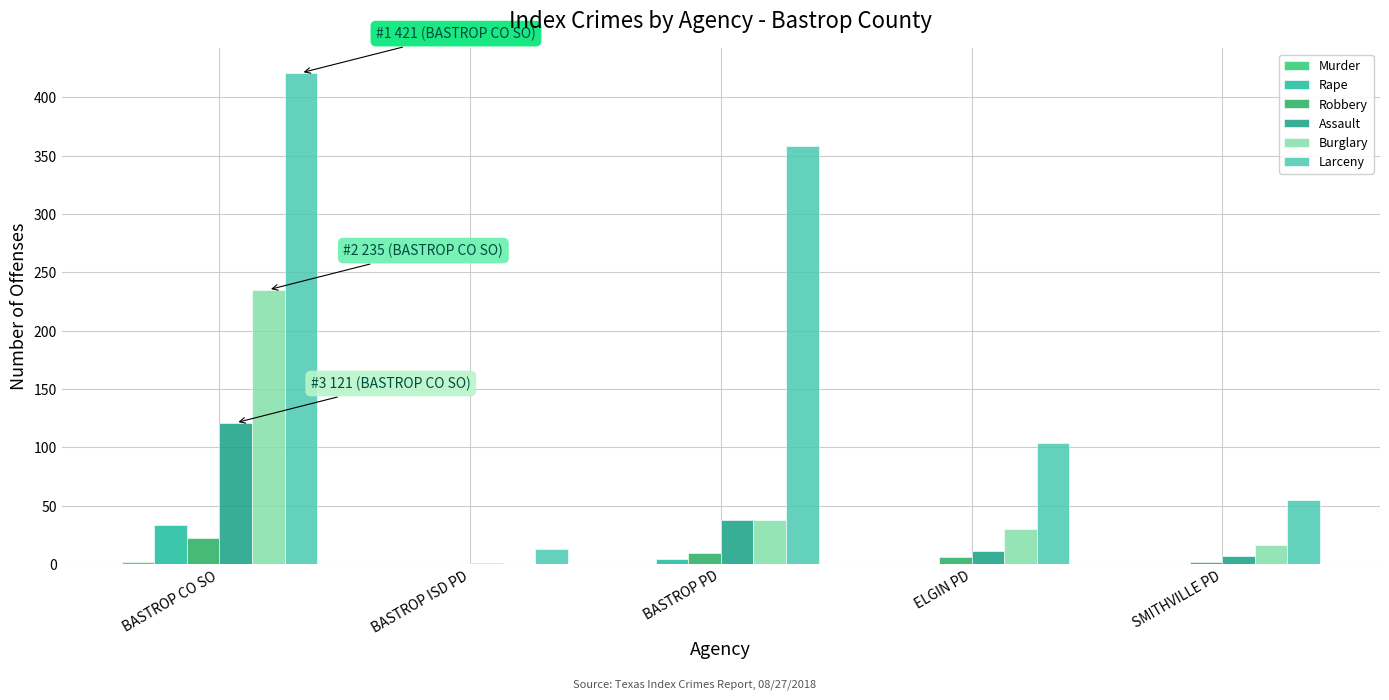

Which category has the highest value across all series?

BASTROP CO SO